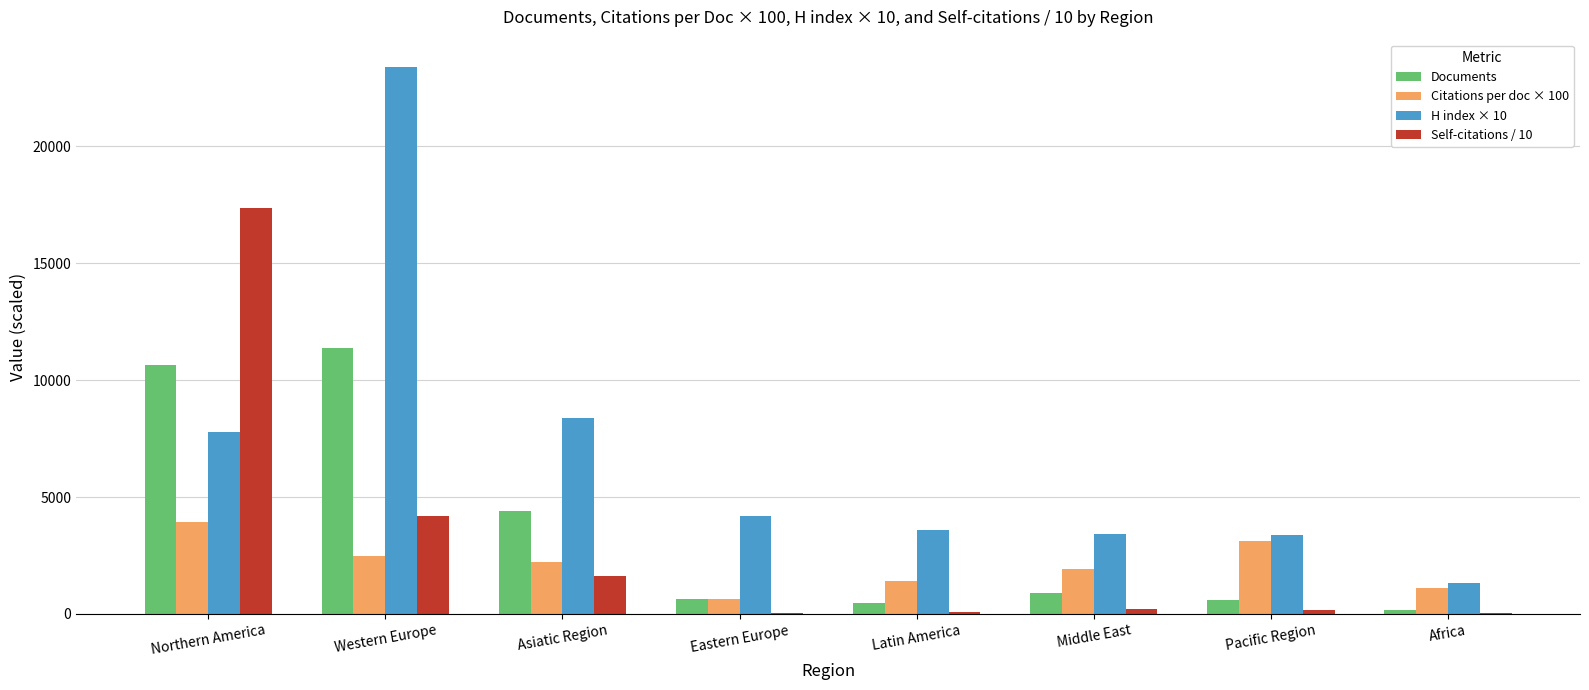

Which category has the highest value in the Citations per doc × 100 series?

Northern America